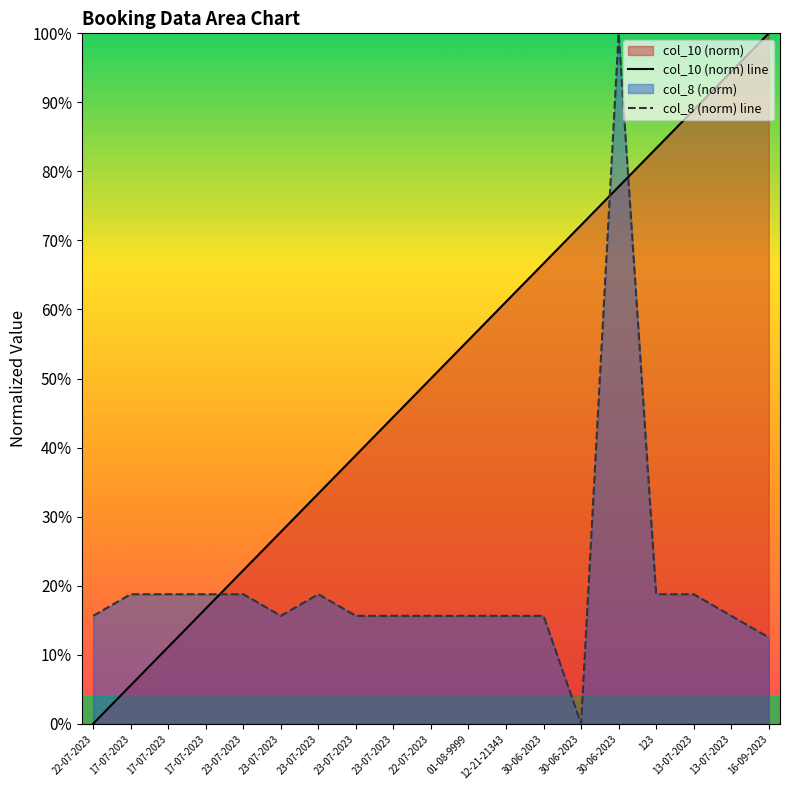

Count the number of categories in the chart.

19